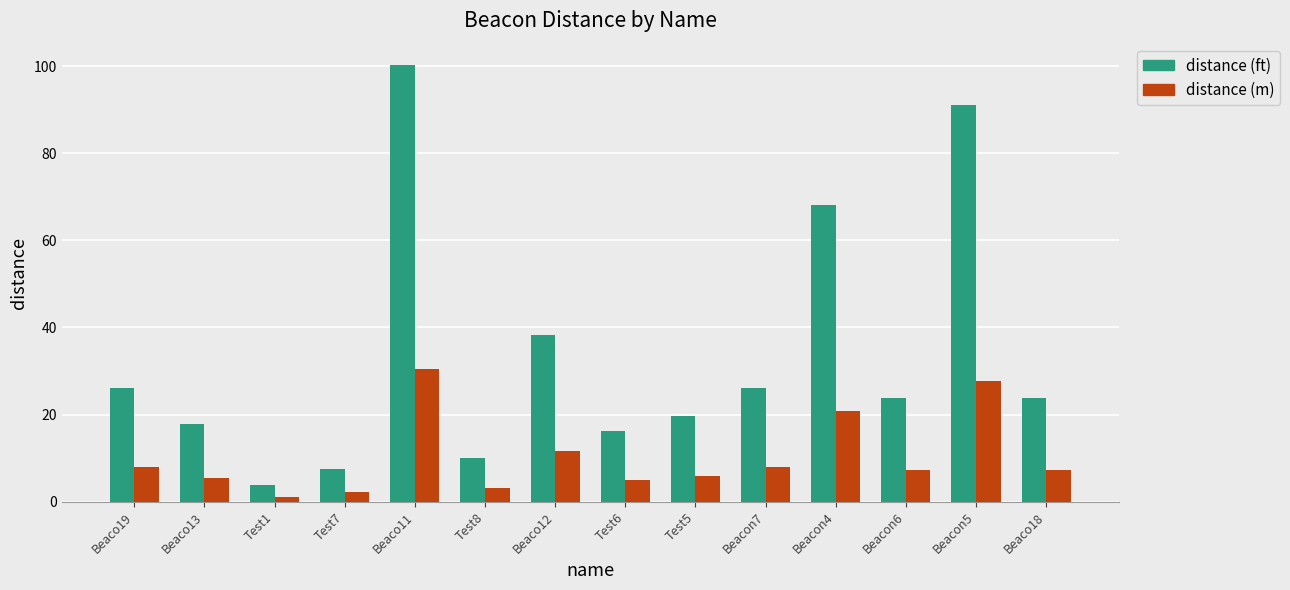

List the series in order of their overall mean, lowest first.

distance (m), distance (ft)